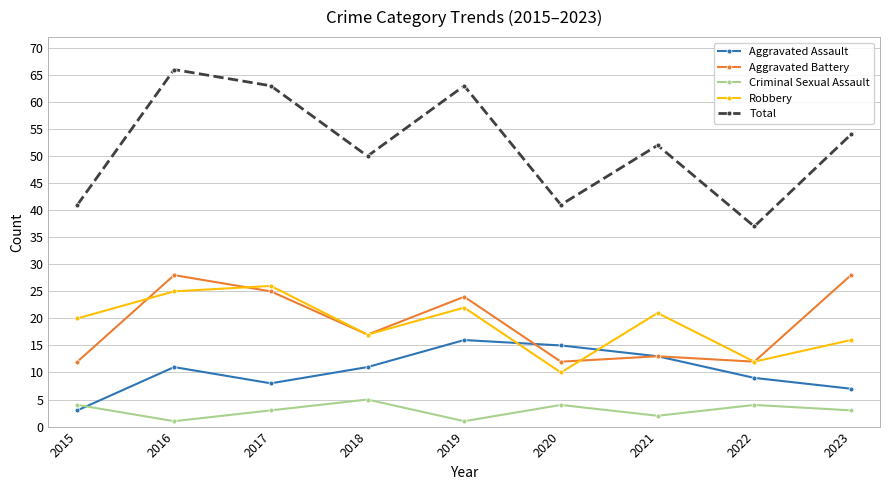

Reading left to right, extract all data points from this chart.

Aggravated Assault: 2015=3	2016=11	2017=8	2018=11	2019=16	2020=15	2021=13	2022=9	2023=7
Aggravated Battery: 2015=12	2016=28	2017=25	2018=17	2019=24	2020=12	2021=13	2022=12	2023=28
Criminal Sexual Assault: 2015=4	2016=1	2017=3	2018=5	2019=1	2020=4	2021=2	2022=4	2023=3
Robbery: 2015=20	2016=25	2017=26	2018=17	2019=22	2020=10	2021=21	2022=12	2023=16
Total: 2015=41	2016=66	2017=63	2018=50	2019=63	2020=41	2021=52	2022=37	2023=54